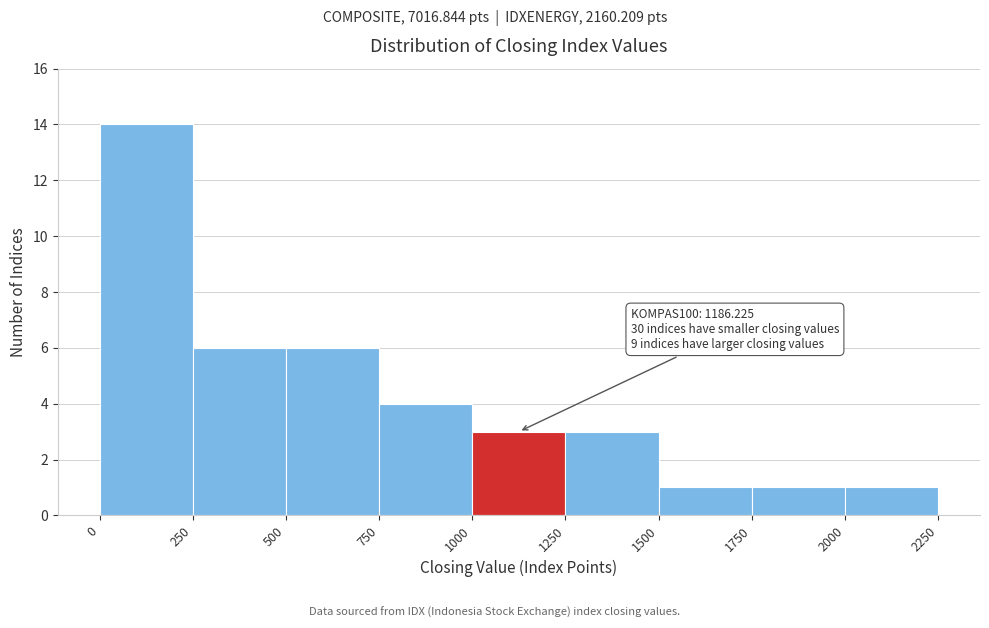

Over which range of the x-axis is the bar tallest?

0 to 250